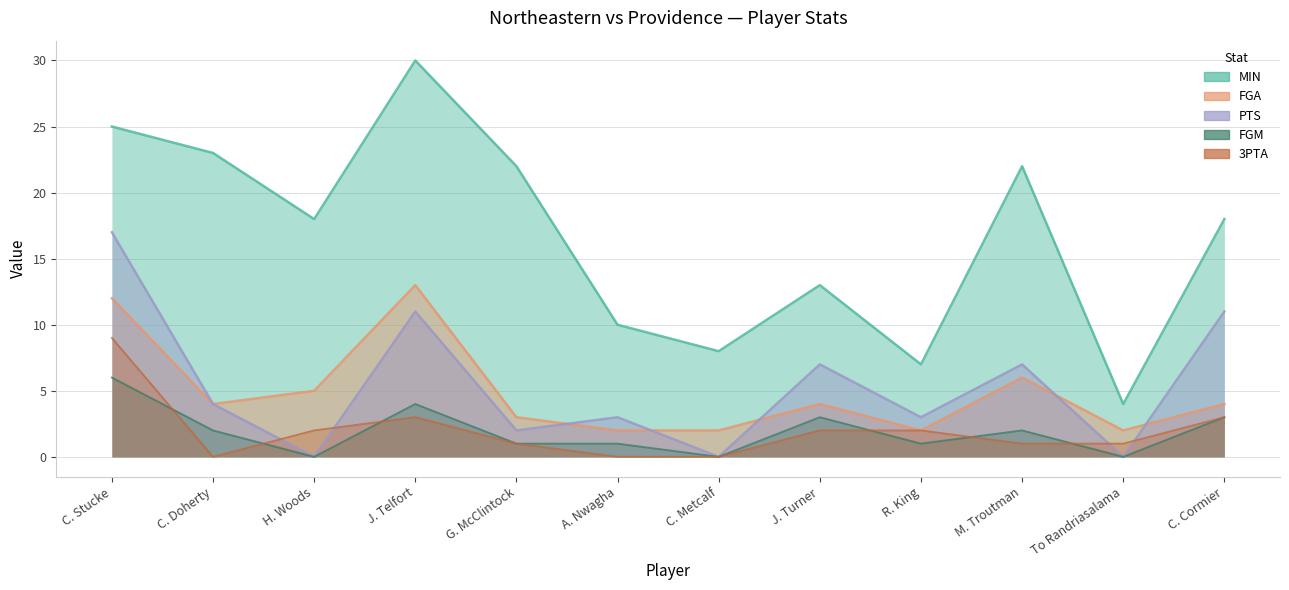

Reading left to right, transcribe all the data shown in this chart.

MIN: C. Stucke=25	C. Doherty=23	H. Woods=18	J. Telfort=30	G. McClintock=22	A. Nwagha=10	C. Metcalf=8	J. Turner=13	R. King=7	M. Troutman=22	To Randriasalama=4	C. Cormier=18
FGA: C. Stucke=12	C. Doherty=4	H. Woods=5	J. Telfort=13	G. McClintock=3	A. Nwagha=2	C. Metcalf=2	J. Turner=4	R. King=2	M. Troutman=6	To Randriasalama=2	C. Cormier=4
PTS: C. Stucke=17	C. Doherty=4	H. Woods=0	J. Telfort=11	G. McClintock=2	A. Nwagha=3	C. Metcalf=0	J. Turner=7	R. King=3	M. Troutman=7	To Randriasalama=0	C. Cormier=11
FGM: C. Stucke=6	C. Doherty=2	H. Woods=0	J. Telfort=4	G. McClintock=1	A. Nwagha=1	C. Metcalf=0	J. Turner=3	R. King=1	M. Troutman=2	To Randriasalama=0	C. Cormier=3
3PTA: C. Stucke=9	C. Doherty=0	H. Woods=2	J. Telfort=3	G. McClintock=1	A. Nwagha=0	C. Metcalf=0	J. Turner=2	R. King=2	M. Troutman=1	To Randriasalama=1	C. Cormier=3